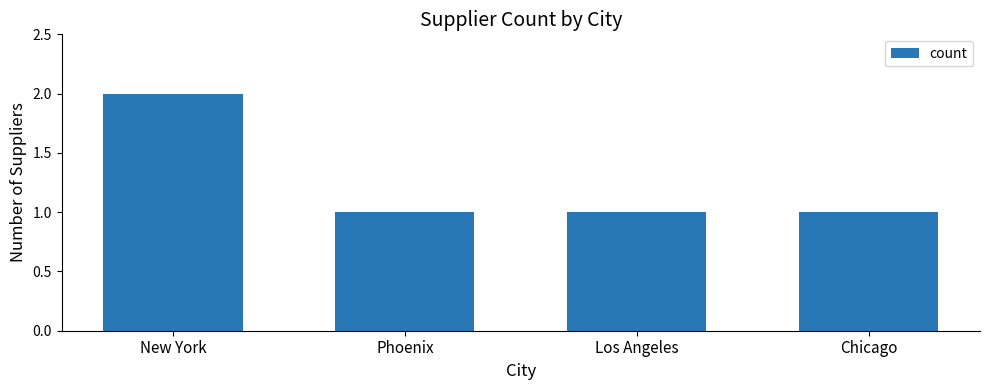

What is the maximum value shown in the chart?

2